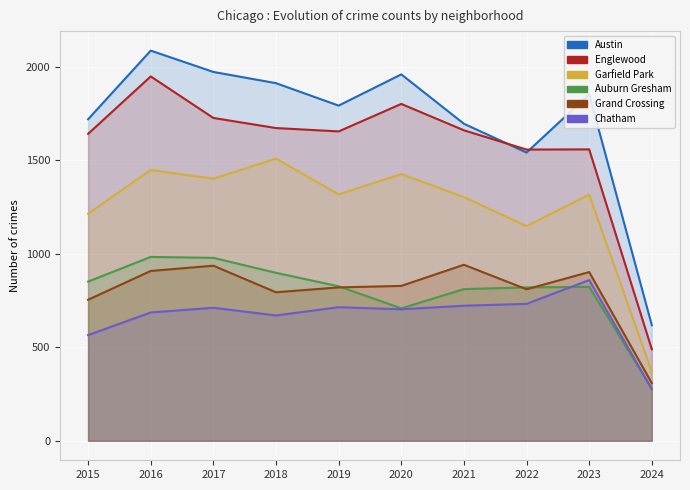

Which label corresponds to the smallest value in the chart?

2024